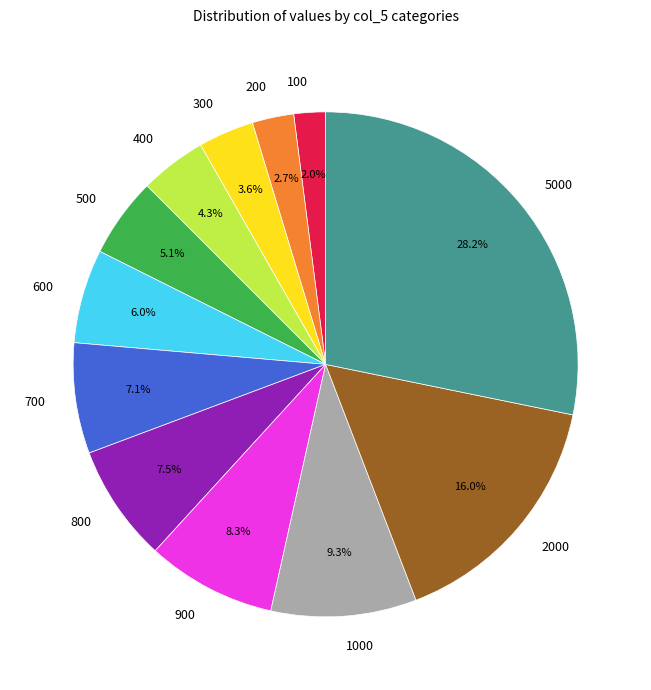

What is the ratio of the value at 300 to the value at 900?

0.4